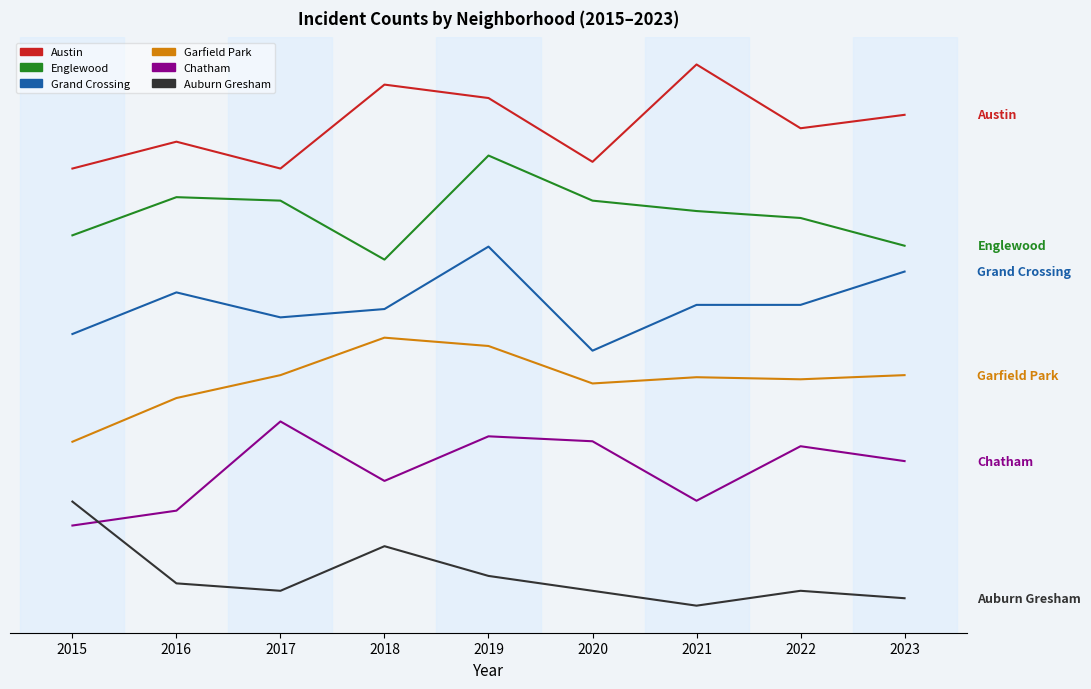

At which label does Austin reach its minimum?

2015